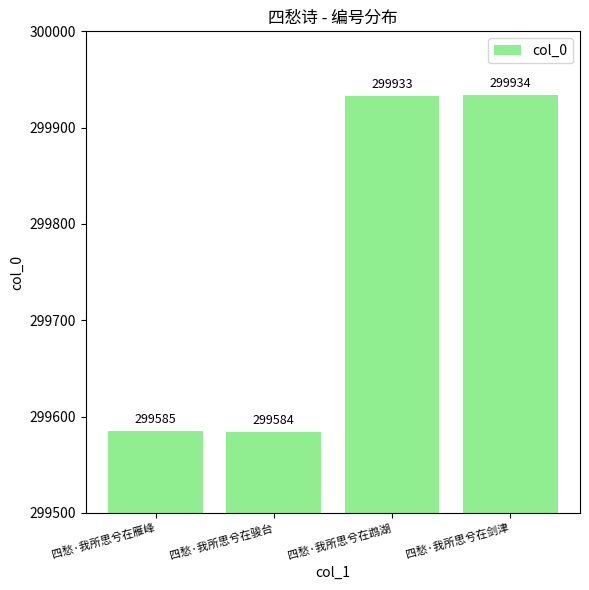

Is it true that the value at 四愁·我所思兮在雁峰 is 299585?

True